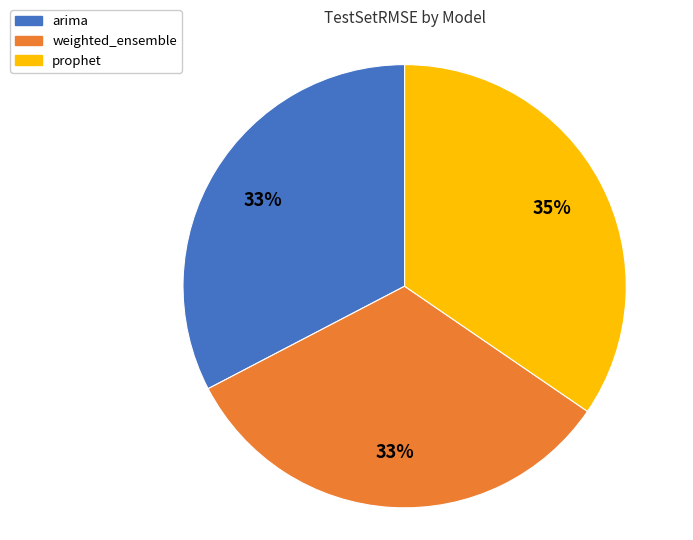

Which has a higher value, weighted_ensemble or prophet?

prophet